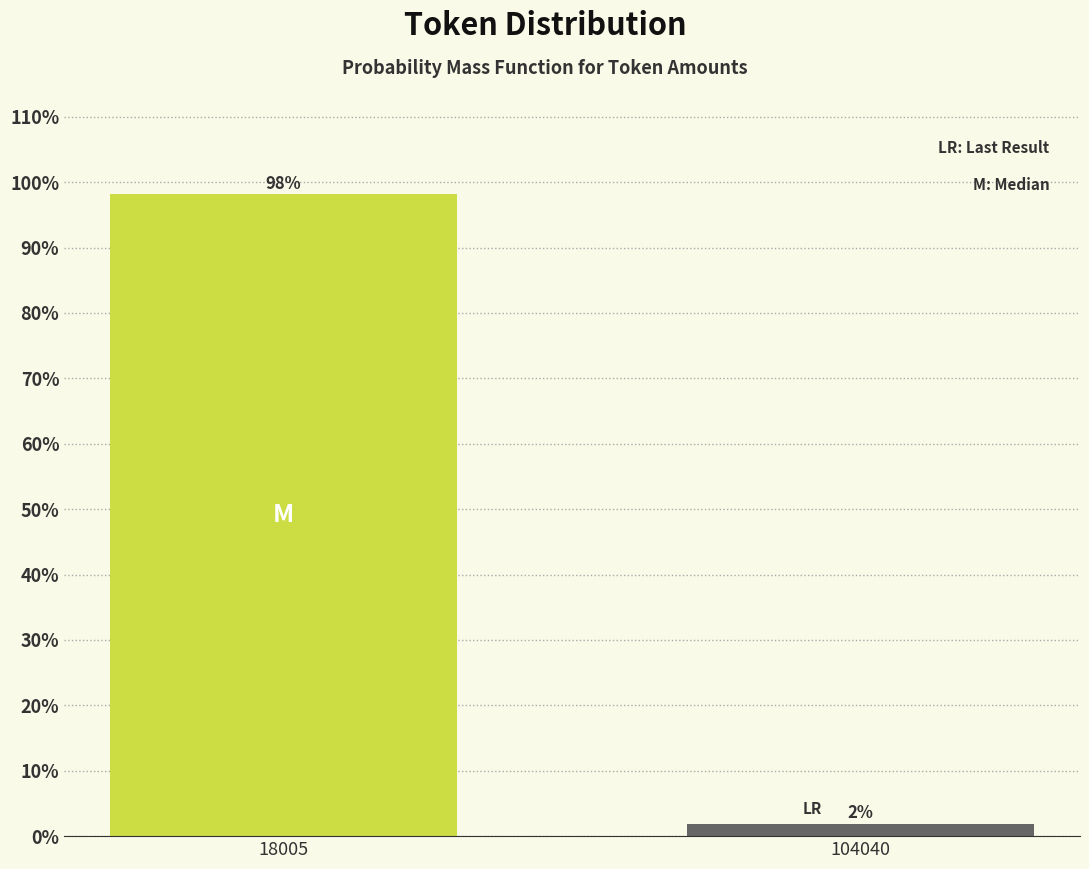

What is the value of the 1st bar from the left?

98.1